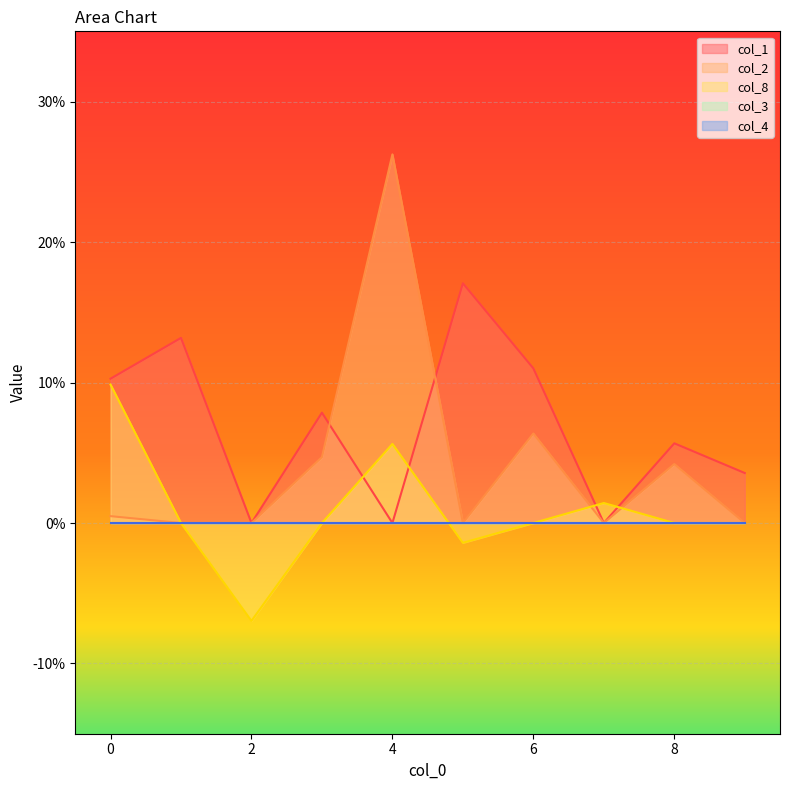

What is the greatest value displayed?

0.3